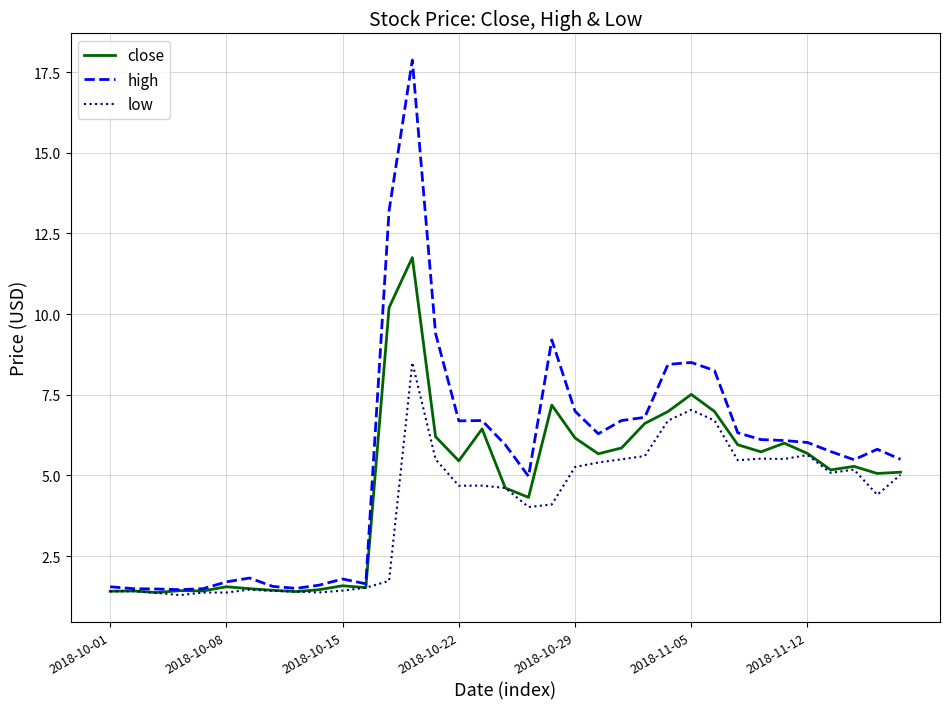

Which series has the largest total across all categories?

high